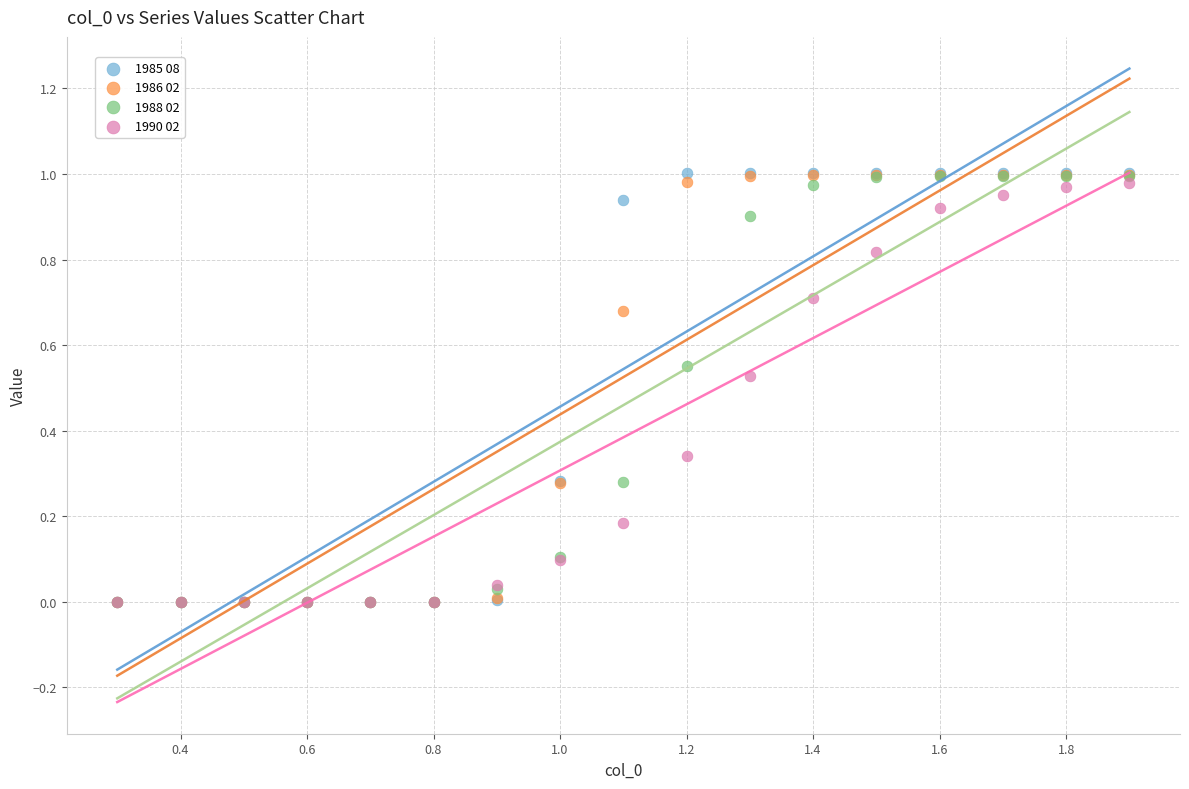

Which series has the widest spread of Y values?

1985 08